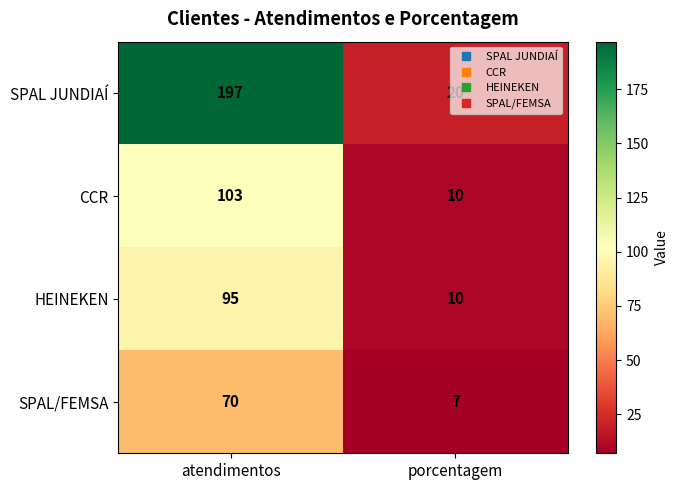

At which category is the sum across all series the highest?

atendimentos